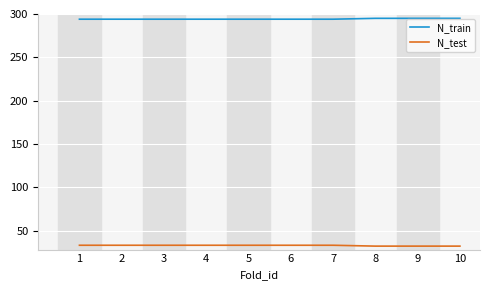

What is the total value across all series at 5?

327